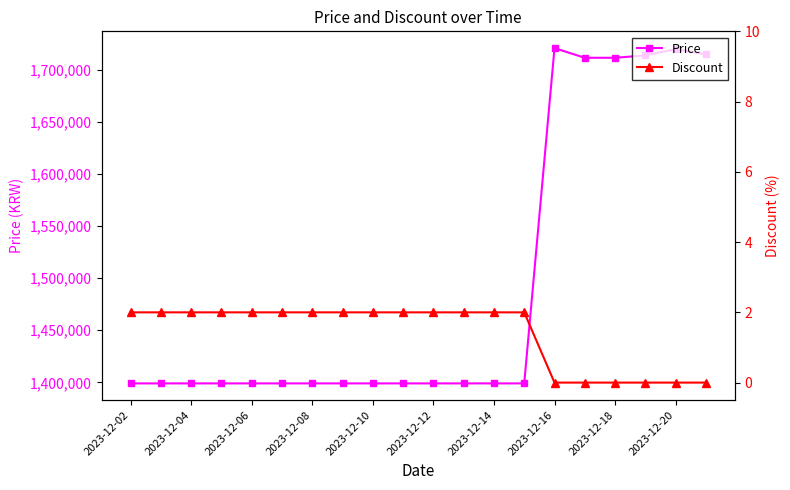

Does the chart have visible grid lines?

No